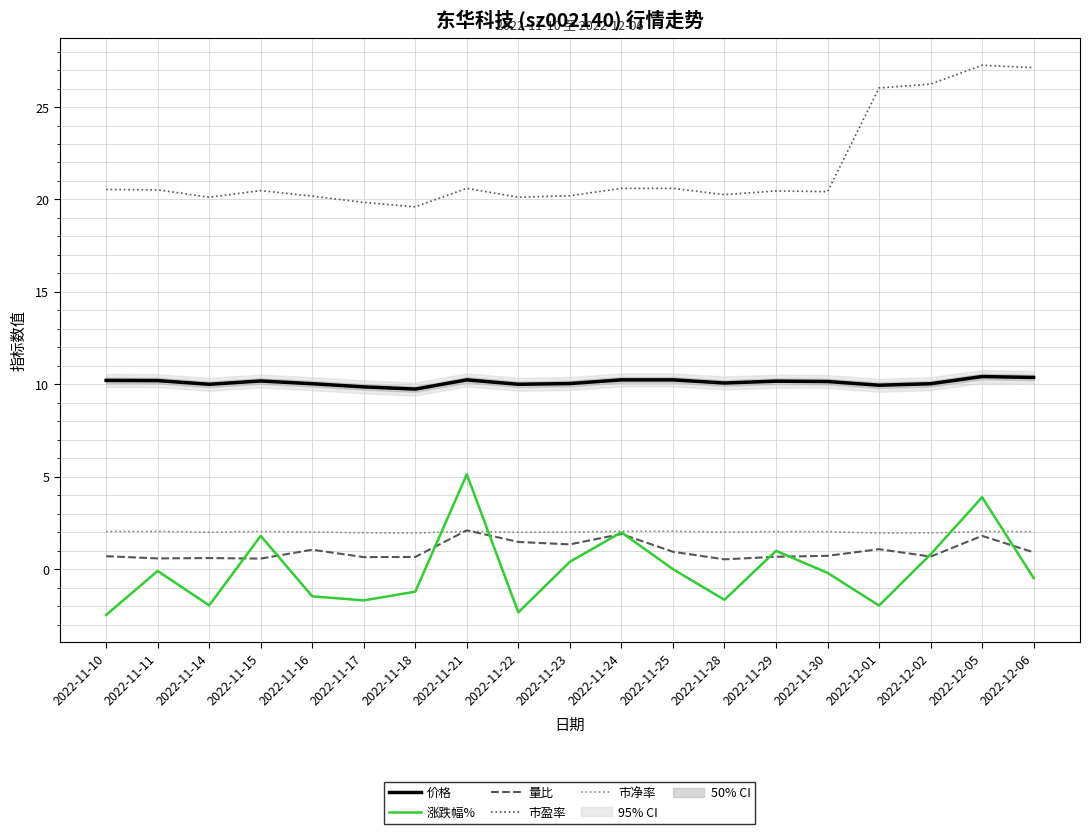

What is the value of the 涨跌幅% point at the 2nd from the left?

-0.1